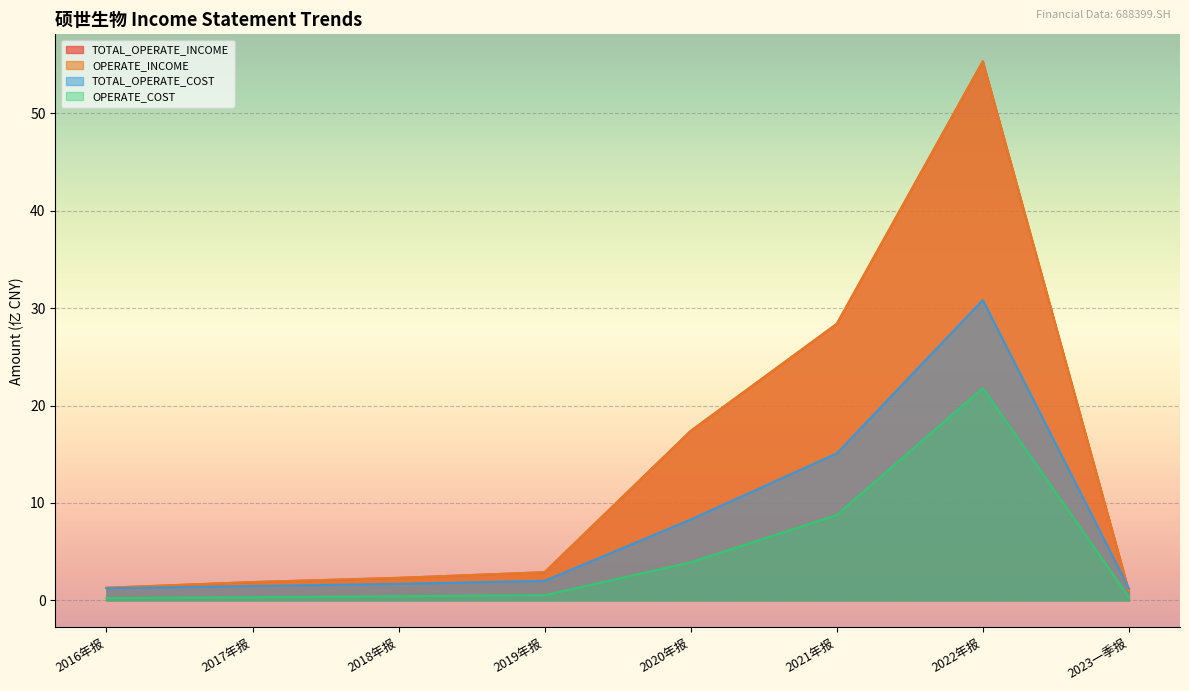

Which series has the largest total across all categories?

TOTAL_OPERATE_INCOME